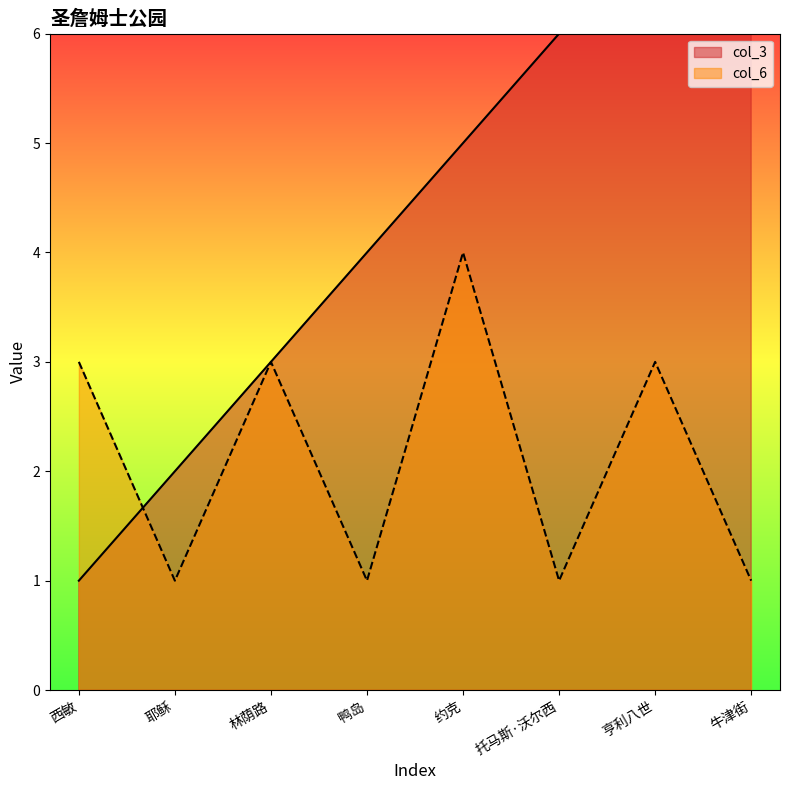

Rank the series at 牛津街 from highest to lowest value.

col_3, col_6